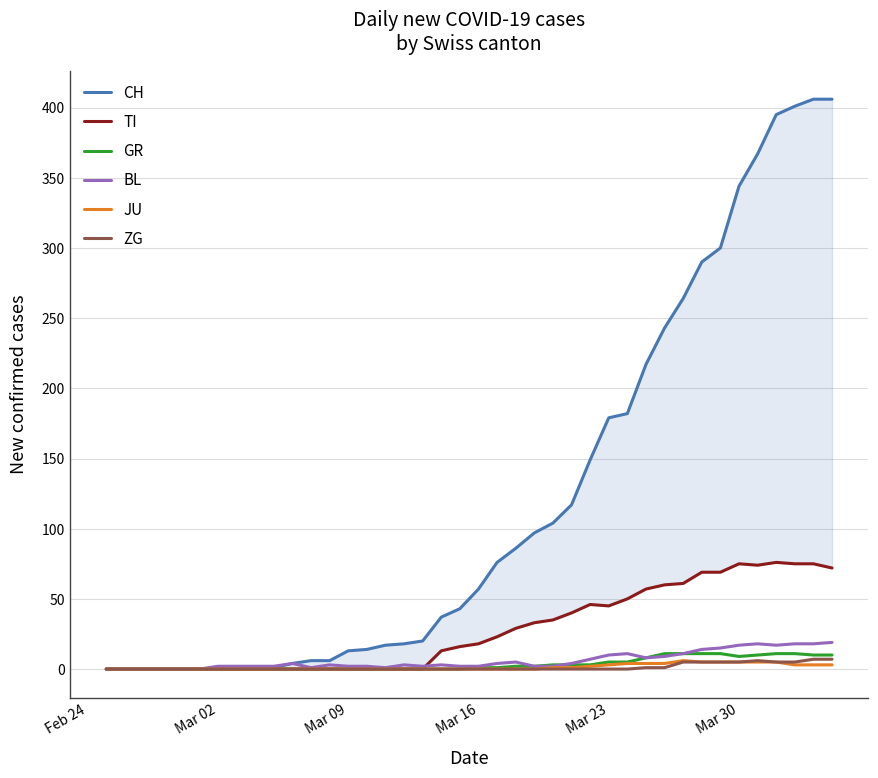

True or false: GR has more than 0 points higher than both neighbors.

False